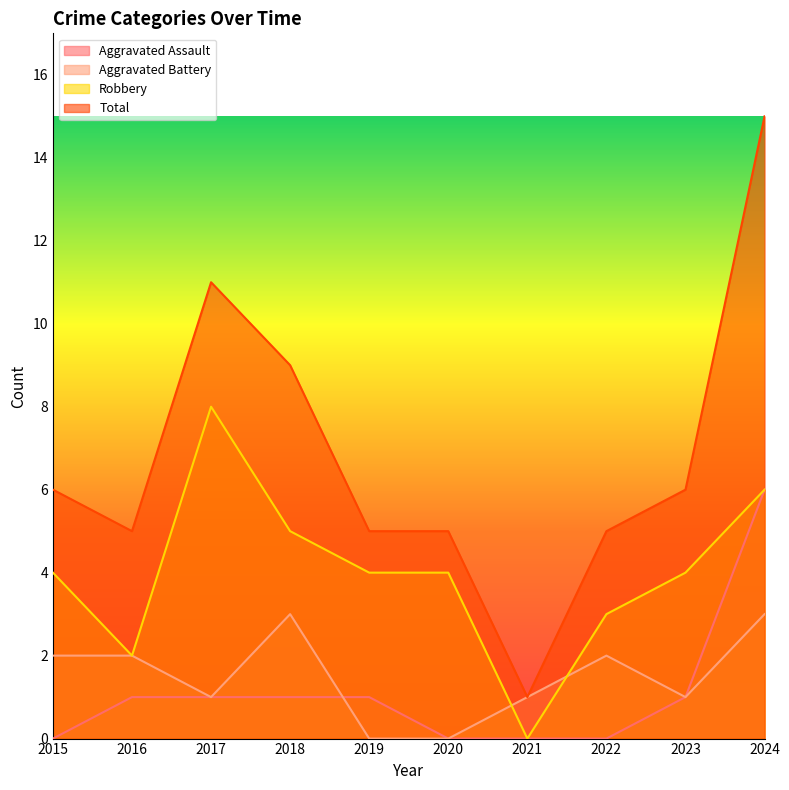

Reading right to left, transcribe all the data shown in this chart.

Aggravated Assault: 2024=6	2023=1	2022=0	2021=0	2020=0	2019=1	2018=1	2017=1	2016=1	2015=0
Aggravated Battery: 2024=3	2023=1	2022=2	2021=1	2020=0	2019=0	2018=3	2017=1	2016=2	2015=2
Robbery: 2024=6	2023=4	2022=3	2021=0	2020=4	2019=4	2018=5	2017=8	2016=2	2015=4
Total: 2024=15	2023=6	2022=5	2021=1	2020=5	2019=5	2018=9	2017=11	2016=5	2015=6